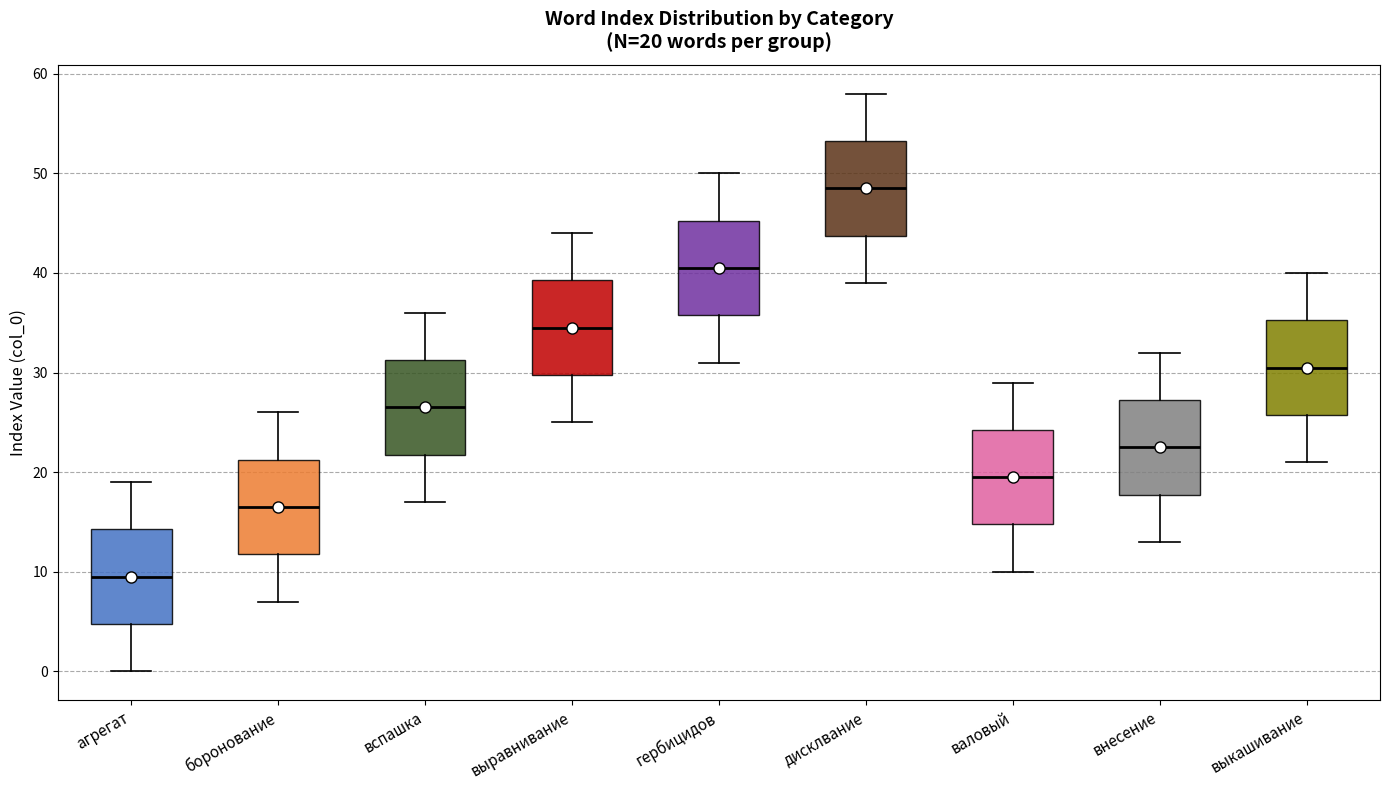

Which box's median line is the lowest?

агрегат